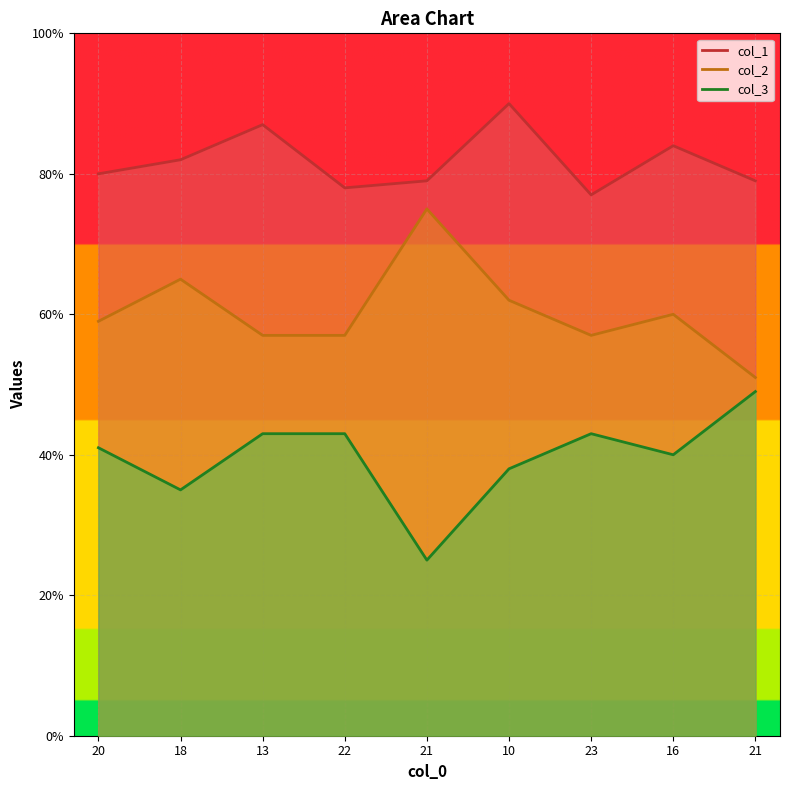

What is the greatest value displayed?

90